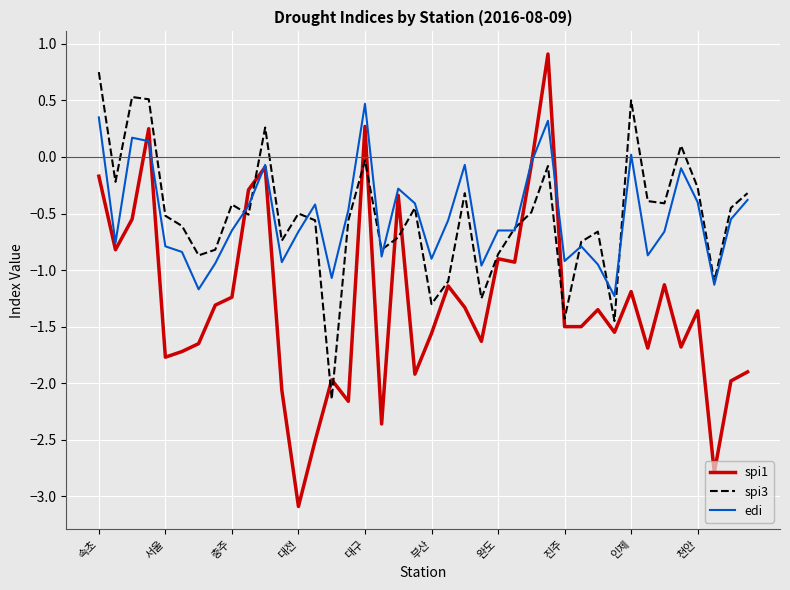

What is the lowest value of the spi3 series?

-2.1